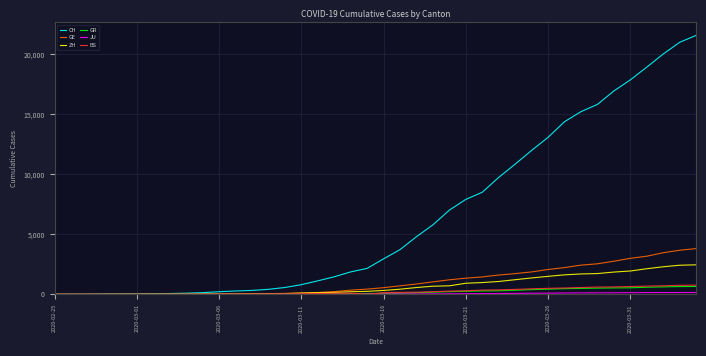

Which series has the largest range (max minus min)?

CH